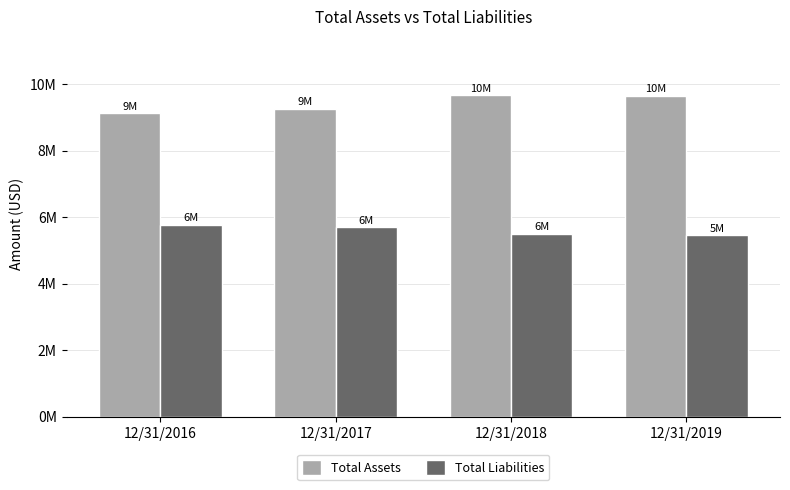

Is the value of Total Liabilities at 12/31/2017 greater than the value of Total Assets at 12/31/2018?

No